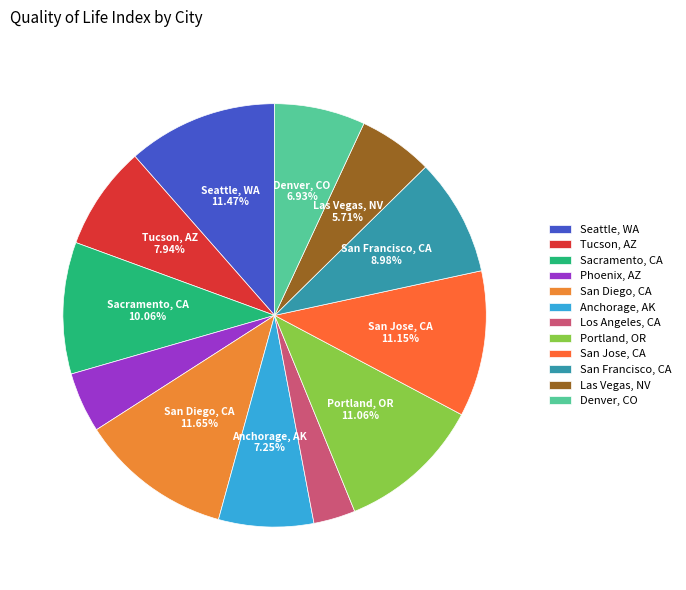

The Las Vegas, NV slice represents 6% of the pie. True or false?

True